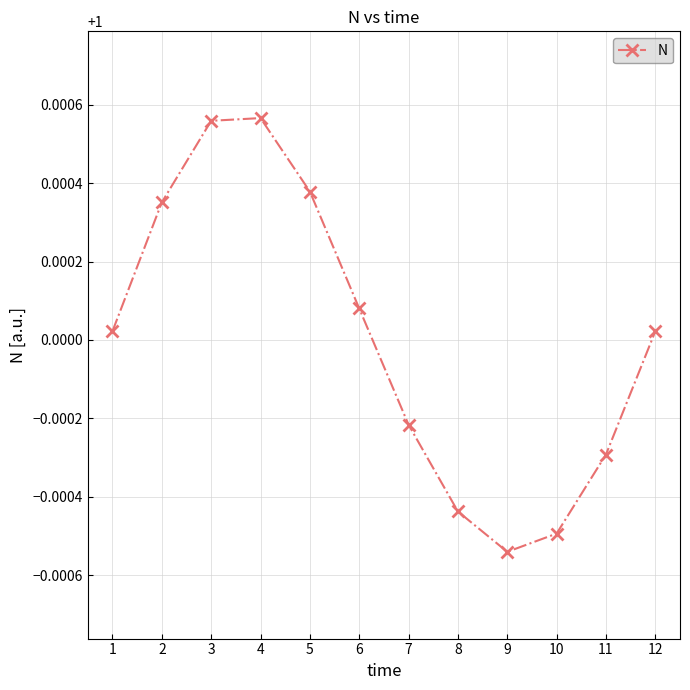

Is it true that the value at 12 is 1.6?

False